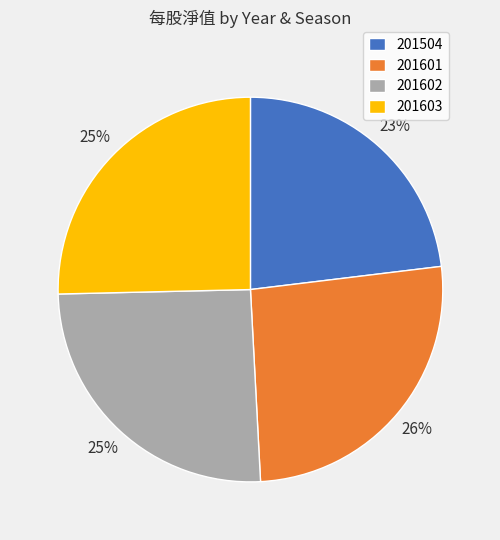

Does 201602 represent more than half of the total?

No